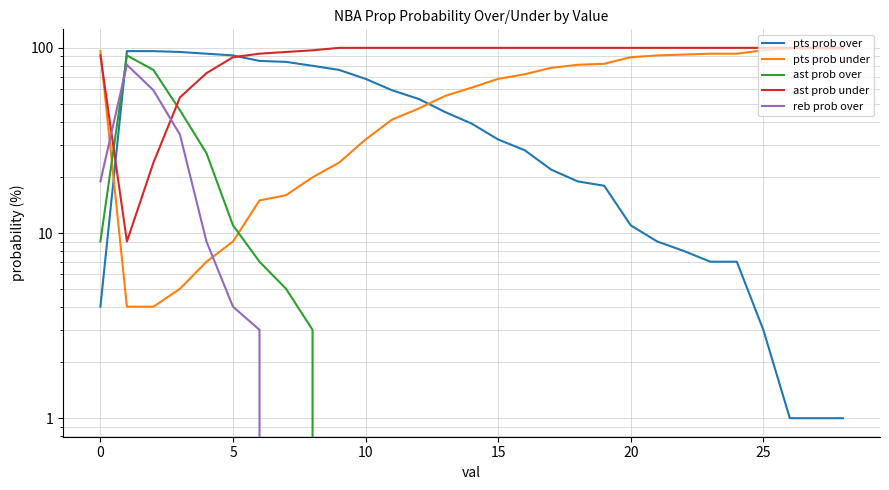

Rank the series at 18 from highest to lowest value.

ast prob under, pts prob under, pts prob over, ast prob over, reb prob over